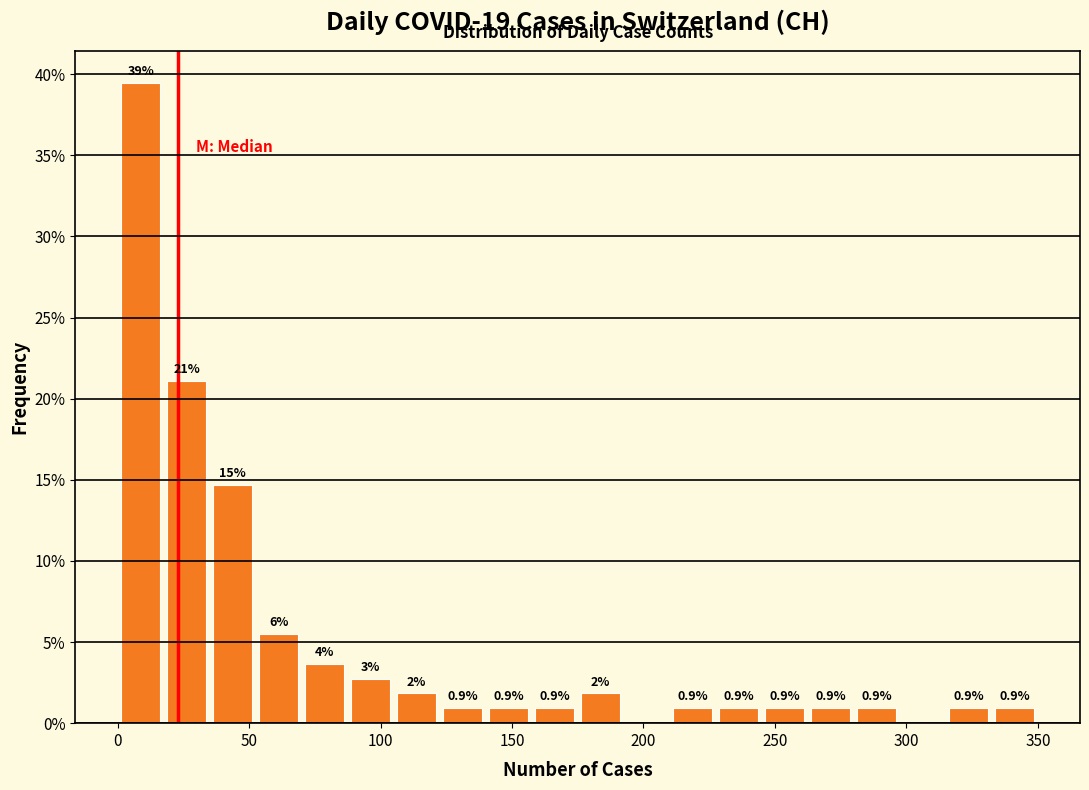

Around what value on the x-axis is the tallest bar? Give the approximate position of its centre, as read against the axis.

10